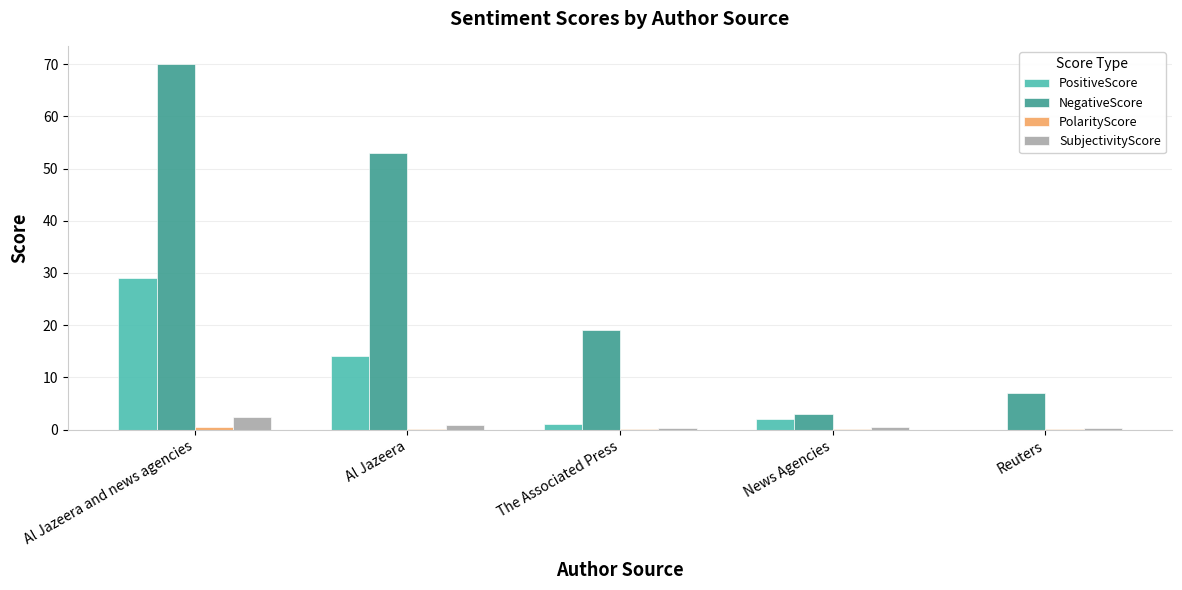

Is it true that NegativeScore equals 3.0 at News Agencies?

True